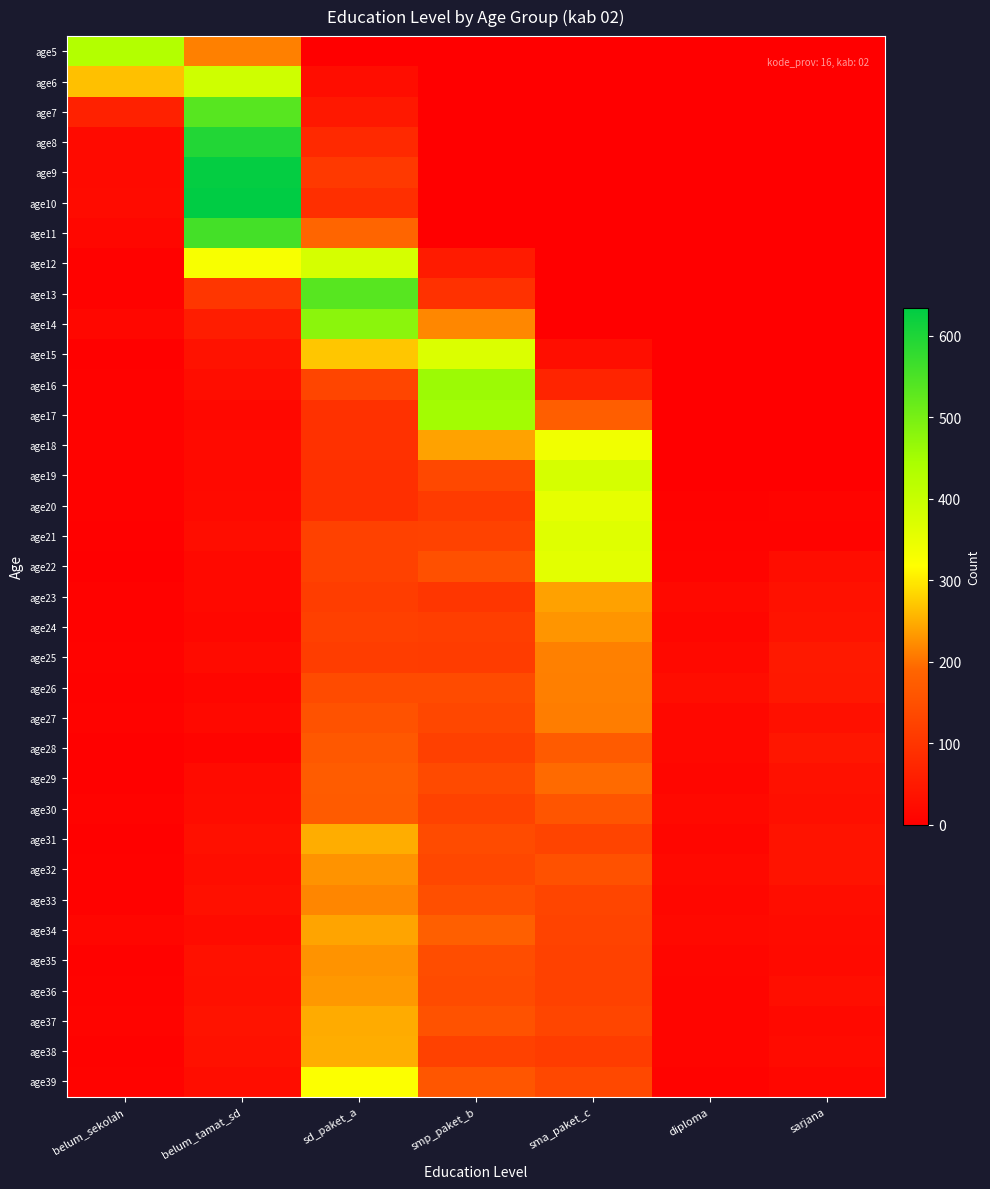

Reading left to right, list all the values displayed in this chart.

age5: belum_sekolah=429	belum_tamat_sd=212	sd_paket_a=0	smp_paket_b=0	sma_paket_c=0	diploma=0	sarjana=0
age6: belum_sekolah=265	belum_tamat_sd=390	sd_paket_a=26	smp_paket_b=0	sma_paket_c=0	diploma=0	sarjana=0
age7: belum_sekolah=62	belum_tamat_sd=536	sd_paket_a=46	smp_paket_b=0	sma_paket_c=0	diploma=0	sarjana=0
age8: belum_sekolah=21	belum_tamat_sd=595	sd_paket_a=78	smp_paket_b=0	sma_paket_c=0	diploma=0	sarjana=0
age9: belum_sekolah=21	belum_tamat_sd=628	sd_paket_a=108	smp_paket_b=0	sma_paket_c=0	diploma=0	sarjana=0
age10: belum_sekolah=22	belum_tamat_sd=634	sd_paket_a=90	smp_paket_b=0	sma_paket_c=0	diploma=0	sarjana=0
age11: belum_sekolah=14	belum_tamat_sd=556	sd_paket_a=189	smp_paket_b=0	sma_paket_c=0	diploma=0	sarjana=0
age12: belum_sekolah=6	belum_tamat_sd=326	sd_paket_a=378	smp_paket_b=51	sma_paket_c=0	diploma=0	sarjana=0
age13: belum_sekolah=6	belum_tamat_sd=102	sd_paket_a=536	smp_paket_b=92	sma_paket_c=0	diploma=0	sarjana=0
age14: belum_sekolah=14	belum_tamat_sd=55	sd_paket_a=477	smp_paket_b=218	sma_paket_c=0	diploma=0	sarjana=0
age15: belum_sekolah=3	belum_tamat_sd=35	sd_paket_a=270	smp_paket_b=370	sma_paket_c=28	diploma=0	sarjana=0
age16: belum_sekolah=6	belum_tamat_sd=26	sd_paket_a=131	smp_paket_b=459	sma_paket_c=69	diploma=0	sarjana=0
age17: belum_sekolah=6	belum_tamat_sd=17	sd_paket_a=94	smp_paket_b=451	sma_paket_c=177	diploma=1	sarjana=0
age18: belum_sekolah=8	belum_tamat_sd=21	sd_paket_a=93	smp_paket_b=241	sma_paket_c=337	diploma=2	sarjana=0
age19: belum_sekolah=6	belum_tamat_sd=18	sd_paket_a=90	smp_paket_b=136	sma_paket_c=378	diploma=2	sarjana=1
age20: belum_sekolah=5	belum_tamat_sd=20	sd_paket_a=88	smp_paket_b=111	sma_paket_c=354	diploma=6	sarjana=9
age21: belum_sekolah=3	belum_tamat_sd=26	sd_paket_a=123	smp_paket_b=124	sma_paket_c=363	diploma=8	sarjana=7
age22: belum_sekolah=2	belum_tamat_sd=19	sd_paket_a=123	smp_paket_b=151	sma_paket_c=357	diploma=9	sarjana=26
age23: belum_sekolah=5	belum_tamat_sd=18	sd_paket_a=115	smp_paket_b=102	sma_paket_c=239	diploma=18	sarjana=34
age24: belum_sekolah=6	belum_tamat_sd=14	sd_paket_a=121	smp_paket_b=117	sma_paket_c=230	diploma=13	sarjana=37
age25: belum_sekolah=7	belum_tamat_sd=22	sd_paket_a=115	smp_paket_b=113	sma_paket_c=212	diploma=19	sarjana=49
age26: belum_sekolah=6	belum_tamat_sd=13	sd_paket_a=142	smp_paket_b=140	sma_paket_c=211	diploma=25	sarjana=47
age27: belum_sekolah=8	belum_tamat_sd=19	sd_paket_a=154	smp_paket_b=134	sma_paket_c=210	diploma=17	sarjana=32
age28: belum_sekolah=4	belum_tamat_sd=9	sd_paket_a=165	smp_paket_b=121	sma_paket_c=171	diploma=17	sarjana=43
age29: belum_sekolah=4	belum_tamat_sd=22	sd_paket_a=173	smp_paket_b=139	sma_paket_c=194	diploma=13	sarjana=33
age30: belum_sekolah=7	belum_tamat_sd=24	sd_paket_a=172	smp_paket_b=124	sma_paket_c=160	diploma=18	sarjana=30
age31: belum_sekolah=4	belum_tamat_sd=32	sd_paket_a=249	smp_paket_b=140	sma_paket_c=128	diploma=13	sarjana=36
age32: belum_sekolah=6	belum_tamat_sd=25	sd_paket_a=229	smp_paket_b=133	sma_paket_c=152	diploma=18	sarjana=36
age33: belum_sekolah=6	belum_tamat_sd=31	sd_paket_a=217	smp_paket_b=148	sma_paket_c=129	diploma=15	sarjana=26
age34: belum_sekolah=13	belum_tamat_sd=22	sd_paket_a=242	smp_paket_b=178	sma_paket_c=127	diploma=19	sarjana=23
age35: belum_sekolah=6	belum_tamat_sd=33	sd_paket_a=229	smp_paket_b=144	sma_paket_c=123	diploma=13	sarjana=20
age36: belum_sekolah=7	belum_tamat_sd=31	sd_paket_a=232	smp_paket_b=142	sma_paket_c=123	diploma=12	sarjana=28
age37: belum_sekolah=9	belum_tamat_sd=37	sd_paket_a=248	smp_paket_b=154	sma_paket_c=129	diploma=12	sarjana=19
age38: belum_sekolah=5	belum_tamat_sd=33	sd_paket_a=250	smp_paket_b=123	sma_paket_c=113	diploma=11	sarjana=22
age39: belum_sekolah=7	belum_tamat_sd=27	sd_paket_a=321	smp_paket_b=161	sma_paket_c=135	diploma=8	sarjana=16